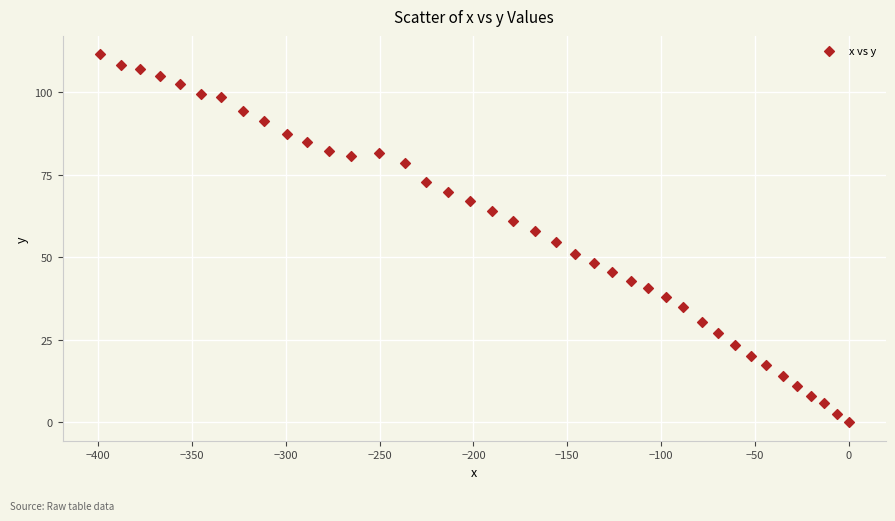

What is the range of X values (max minus min)?

399.1